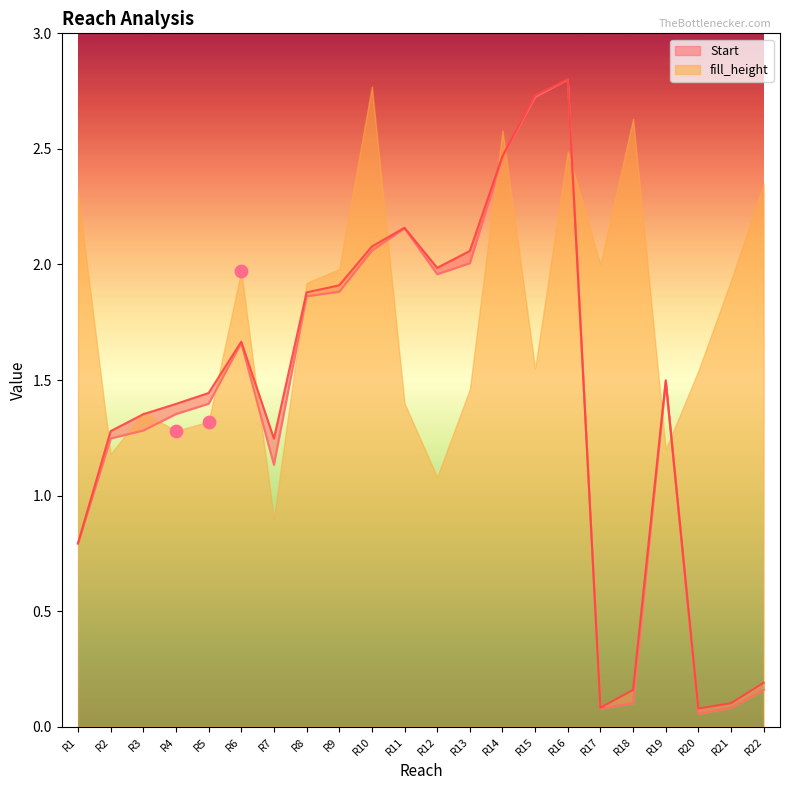

At which category is the sum across all series the highest?

R16